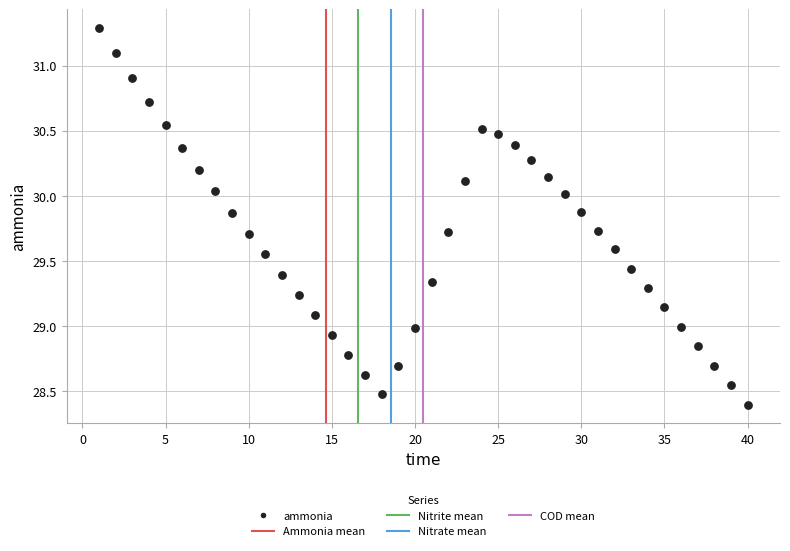

What is the range of Y values (max minus min)?

2.9